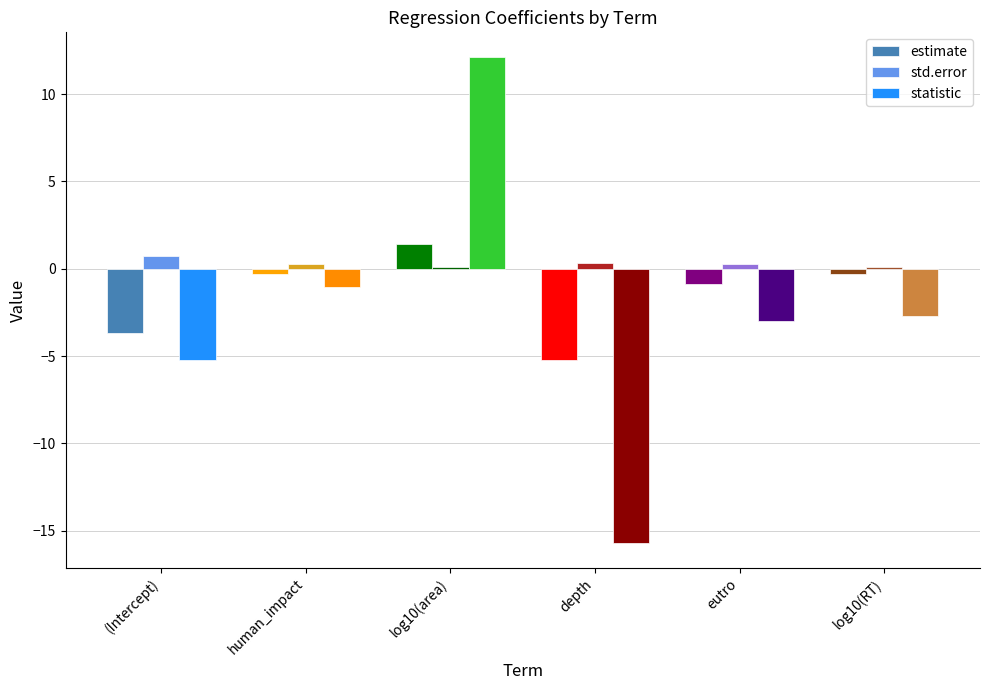

What is the average value of the statistic series?

-2.6